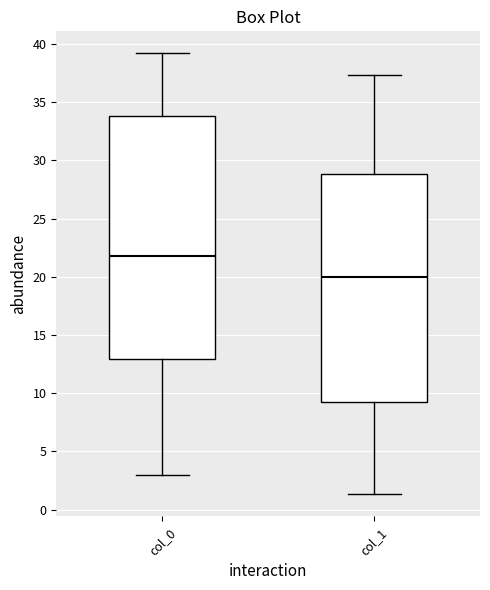

Reading left to right, transcribe this box plot: for each box, give where its median line is, the range the box spans, and where its two whiskers end, as read against the y-axis. The values are not printed on the chart, so give them approximately, as read against the axis.

col_0: median 22.0, box 13.0 to 34.0, whiskers 3.0 to 39.0
col_1: median 20.0, box 9.5 to 29.0, whiskers 1.5 to 37.5